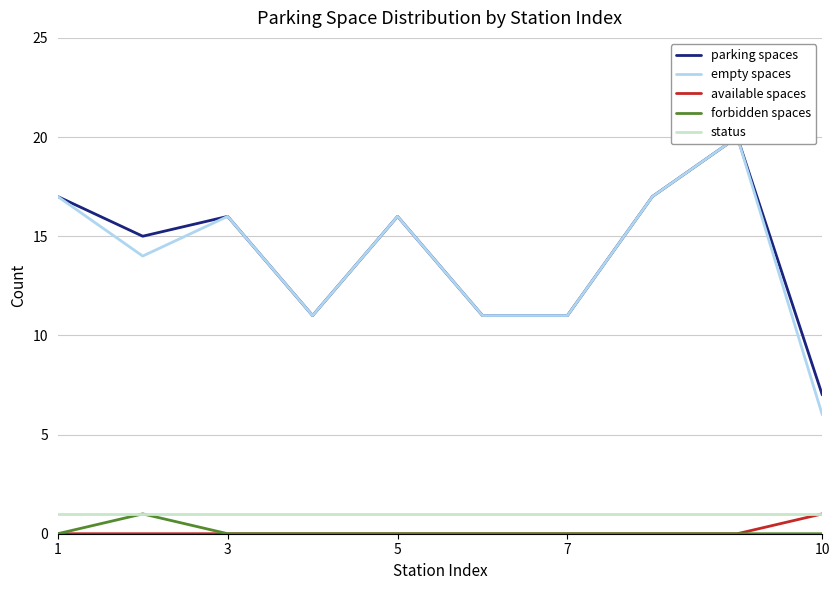

True or false: available spaces and parking spaces intersect in this chart.

False